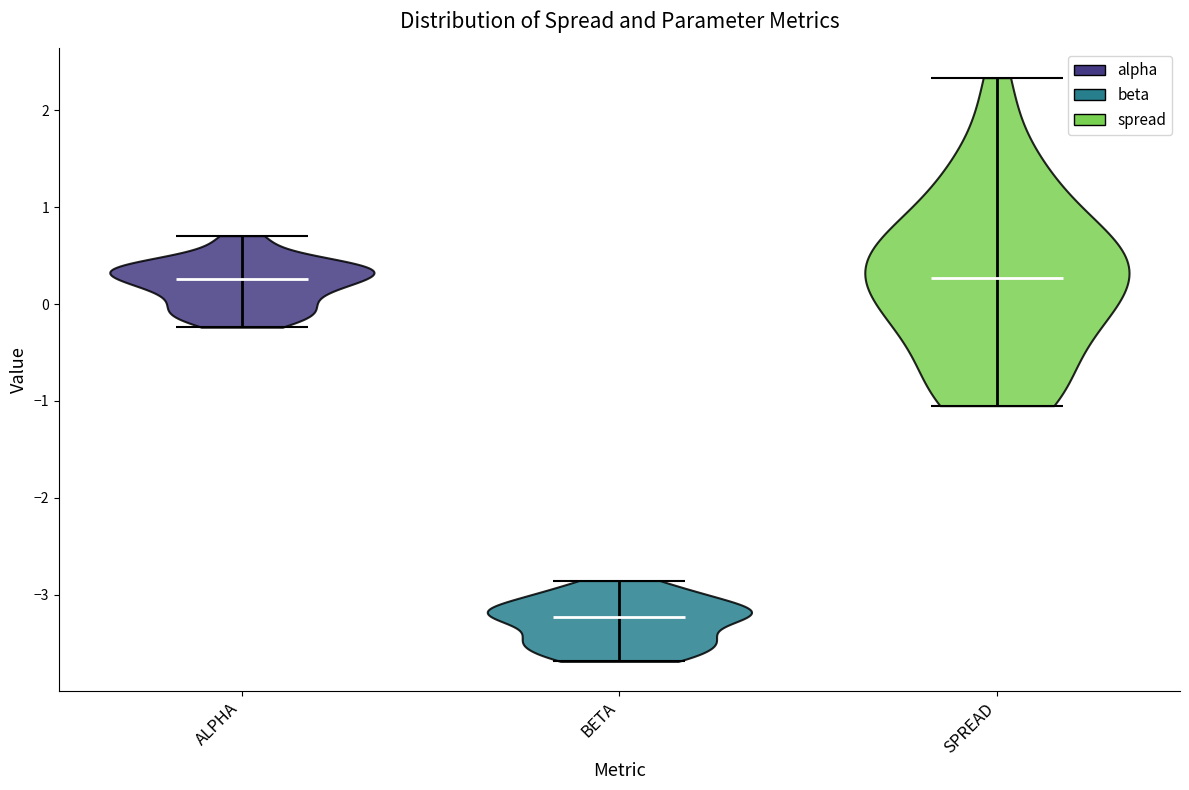

Reading left to right, read every violin against the y-axis: where its median line is, and the lowest and highest points it reaches. The values are not printed on the chart, so give them approximately, as read against the axis.

ALPHA: median line 0.3, lowest point -0.2, highest point 0.7
BETA: median line -3.2, lowest point -3.7, highest point -2.9
SPREAD: median line 0.3, lowest point -1.0, highest point 2.3